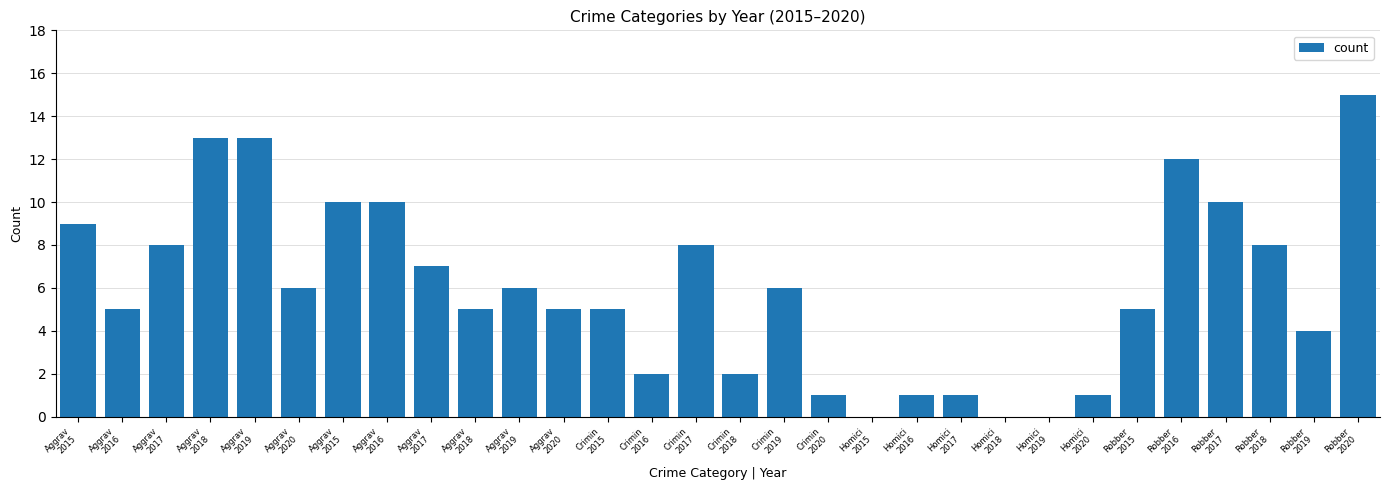

What is the difference between the maximum and minimum values?

15